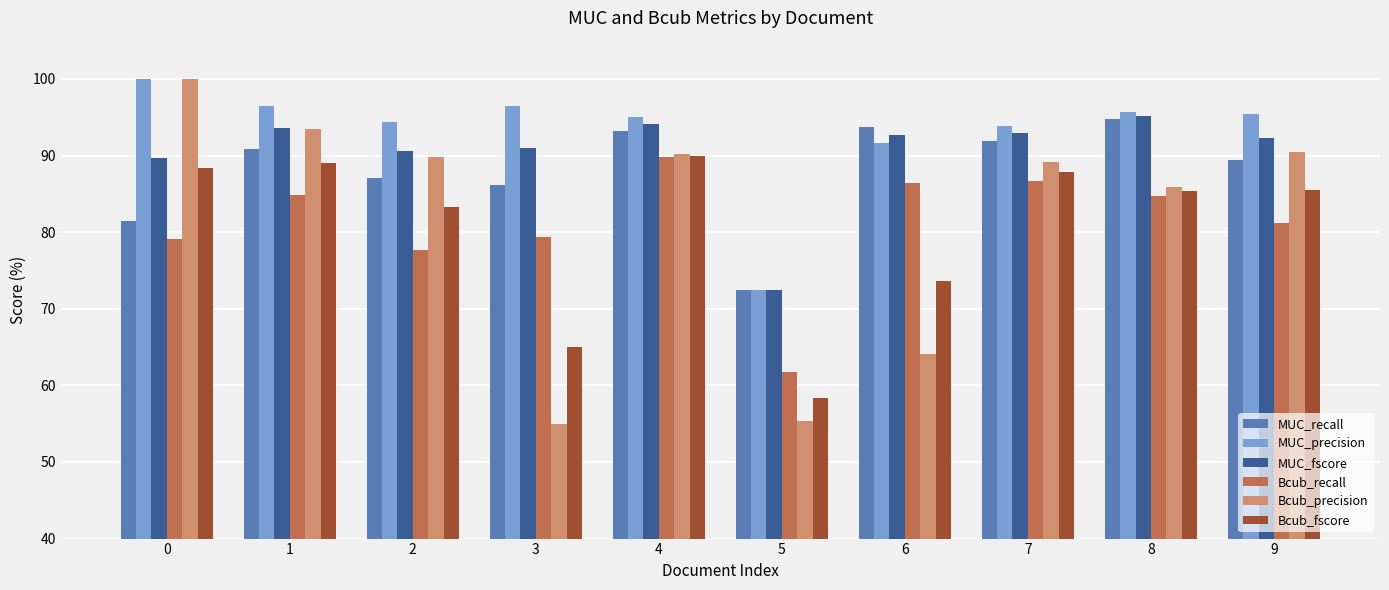

What is the value of the Bcub_fscore bar at the 1st from the left?

88.3